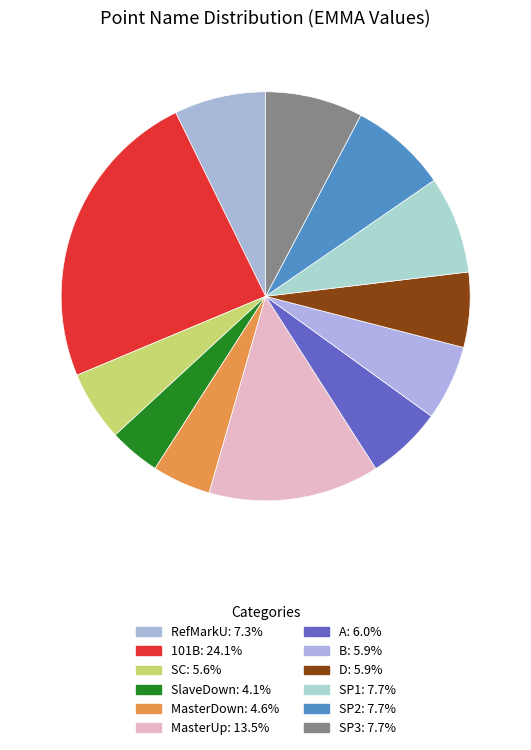

How many slices are in this pie chart?

12